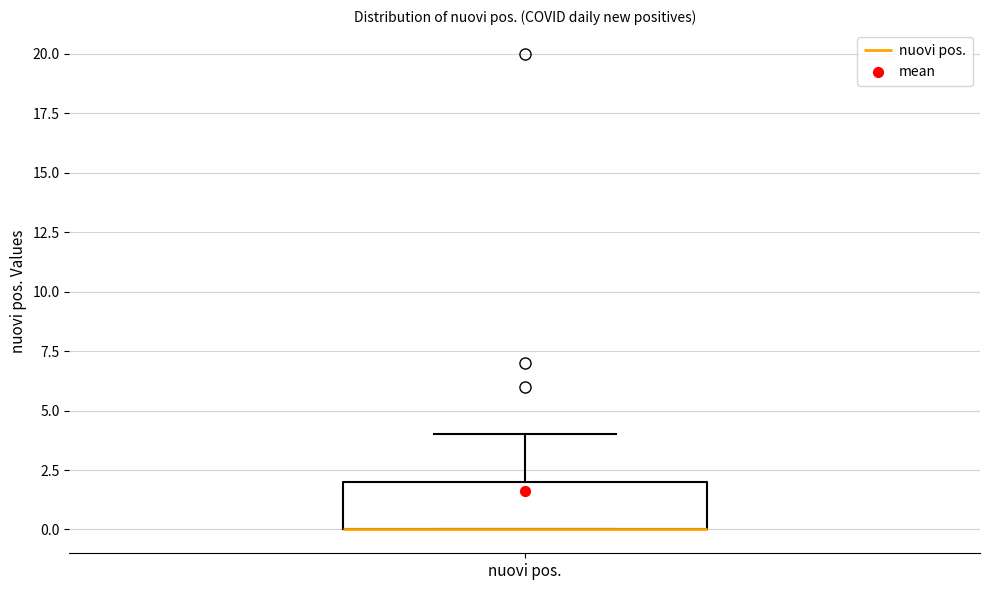

Transcribe this box plot: give where the median line is, the range the box spans, and where the two whiskers end, as read against the y-axis. The values are not printed on the chart, so give them approximately, as read against the axis.

median 0 (drawn on the box's lower edge), box 0 to 2, whiskers 0 to 4